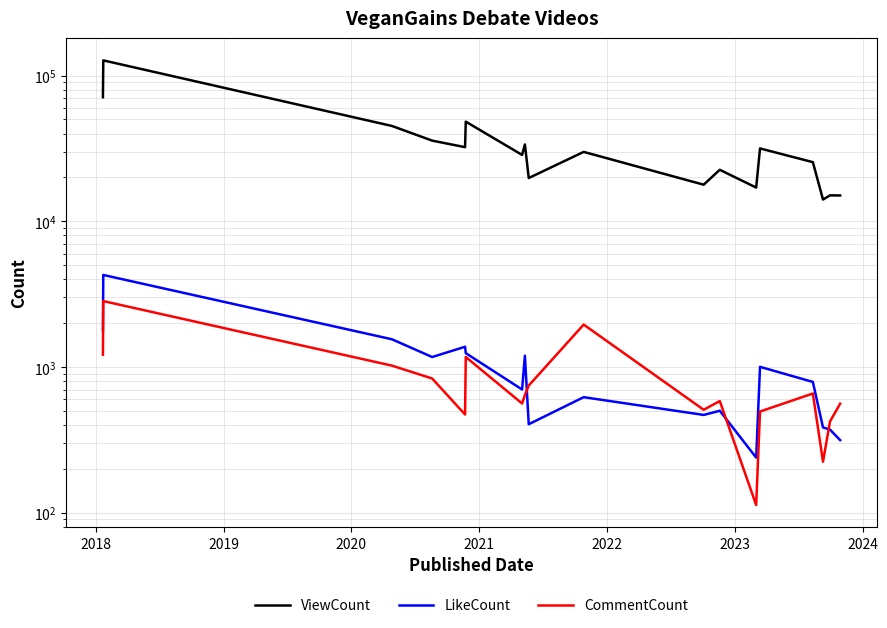

Which series has the largest total across all categories?

ViewCount